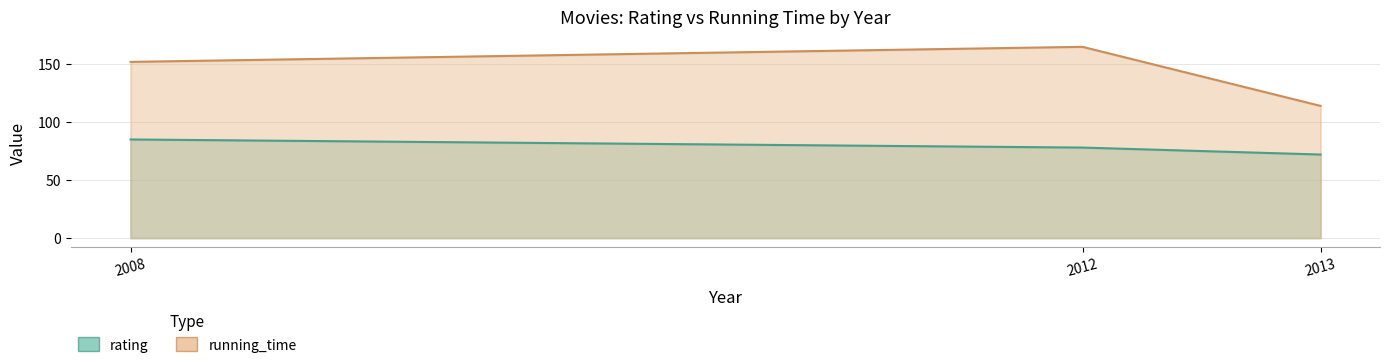

What is the change in value from 2008 to 2013?

-13